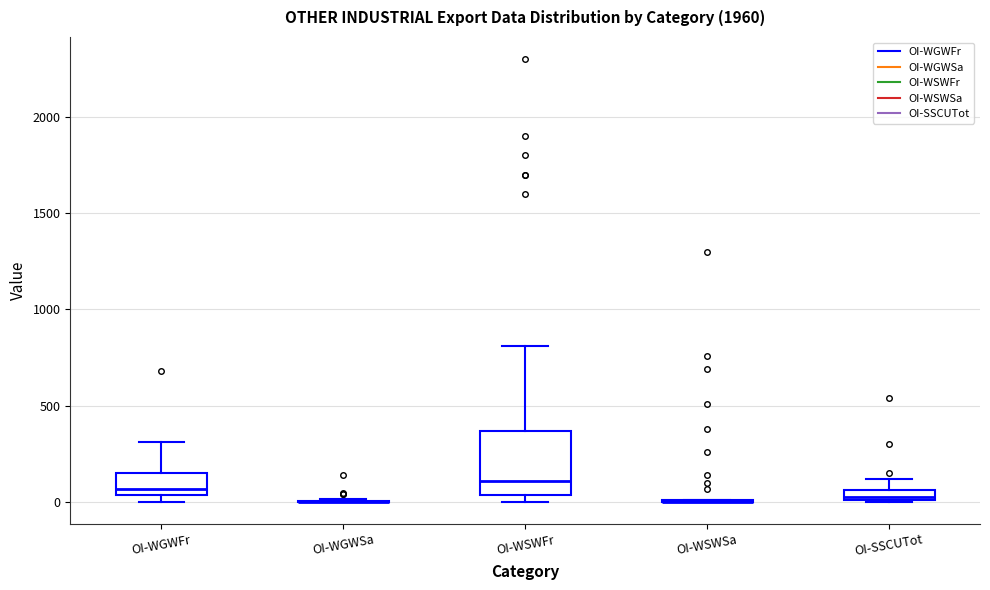

Comparing the boxes themselves (not the whiskers), which one is the tallest?

OI-WSWFr